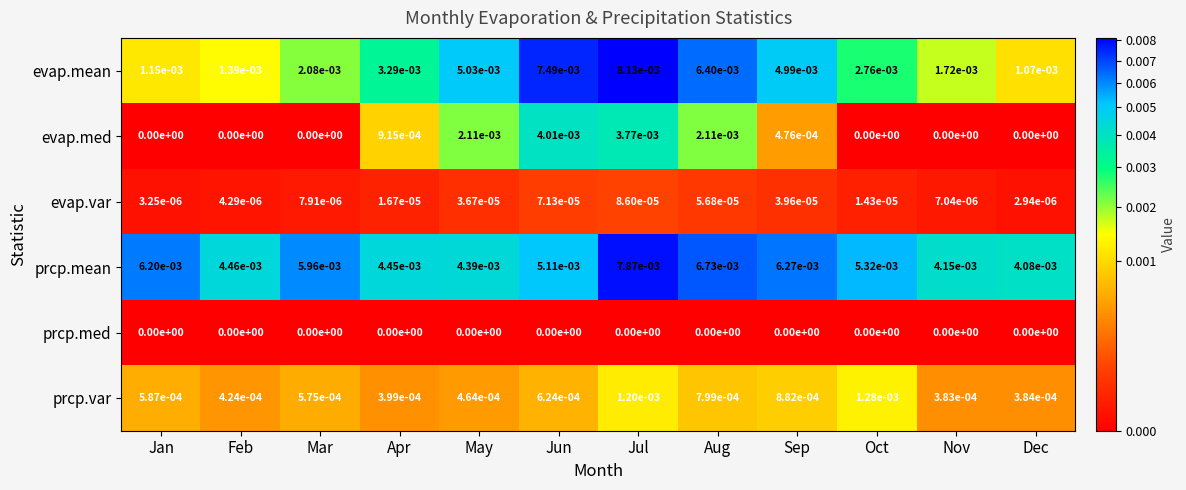

Is the value of evap.med at Oct greater than the value of prcp.var at Apr?

No